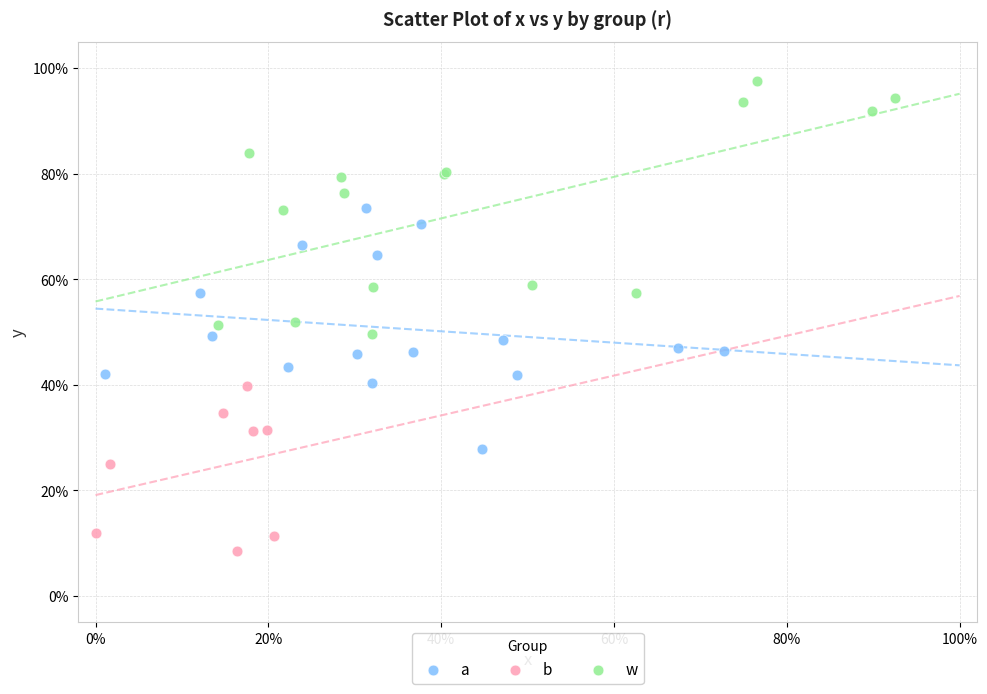

What are all the series names shown in the legend?

a, b, w